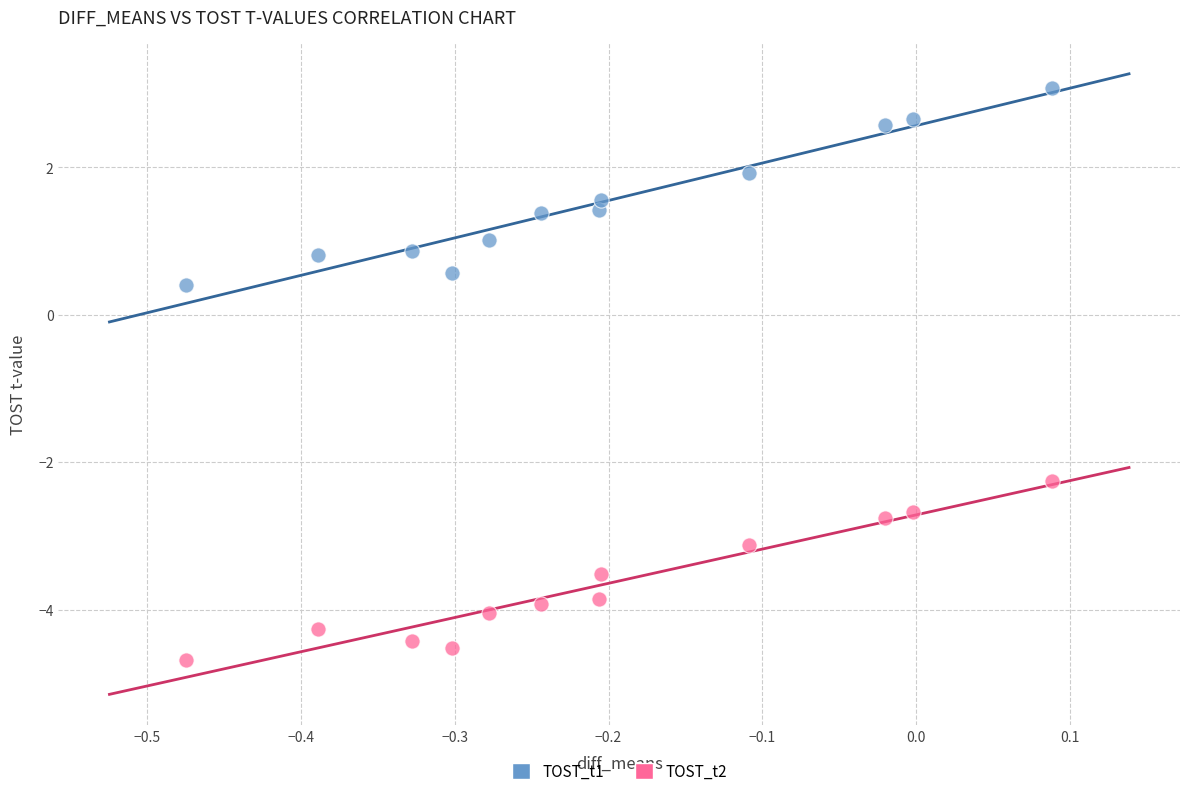

What are all the series names shown in the legend?

TOST_t1, TOST_t2